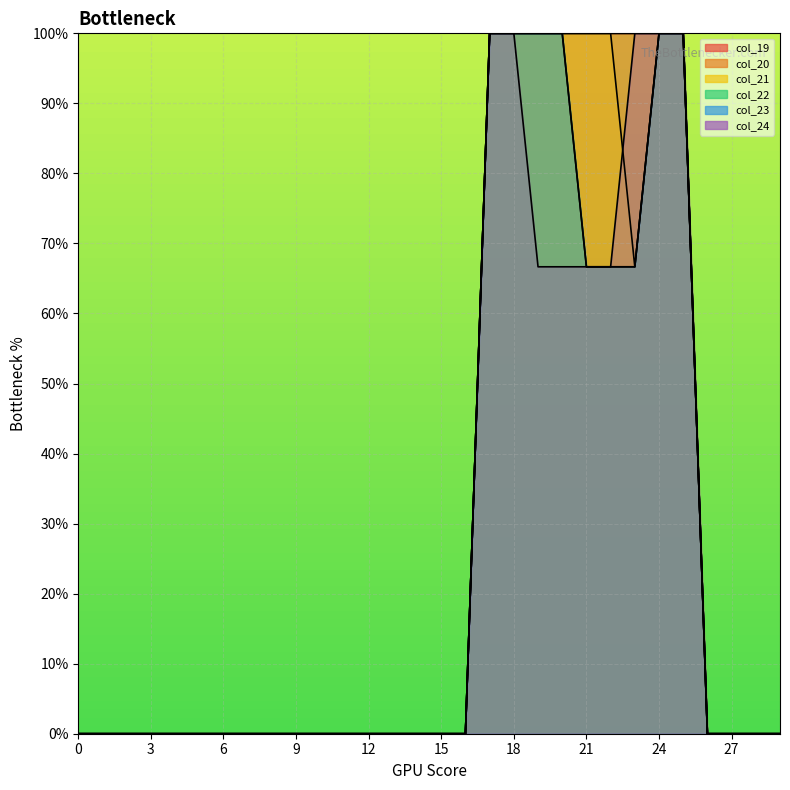

What is the average value of the col_21 series?

0.3